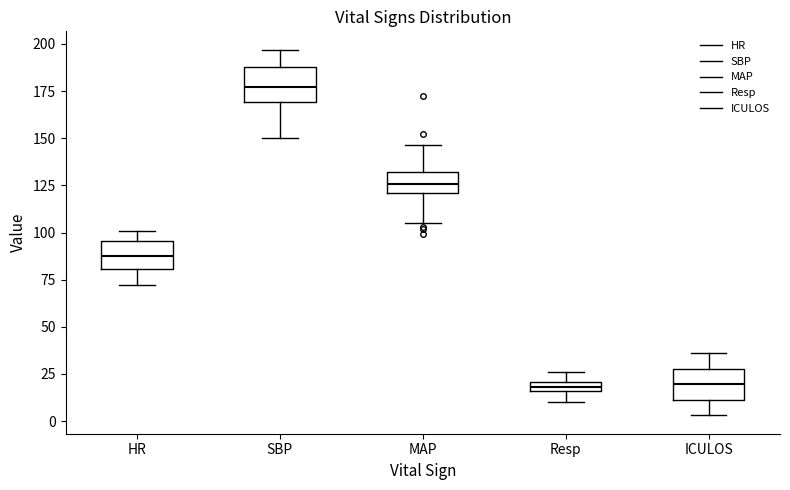

Where does the median line of the box for MAP sit on the y-axis? The values are not printed on the chart, so give them approximately, as read against the axis.

125